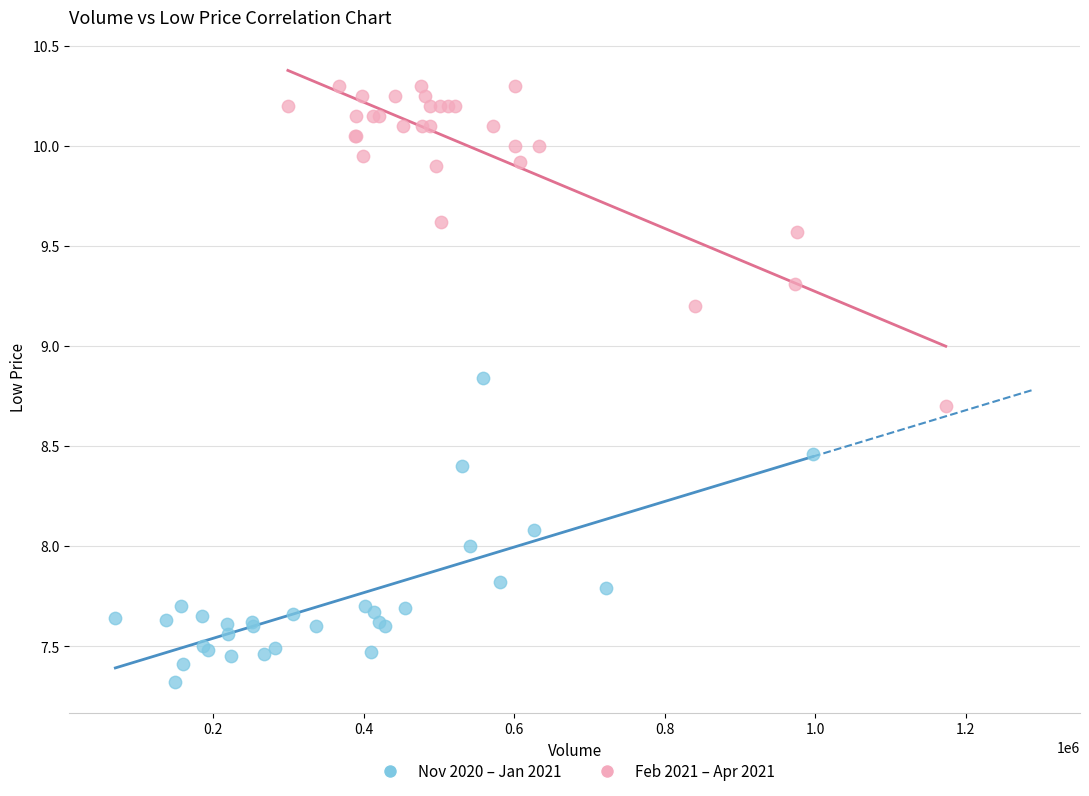

Which series contains the lowest Y value?

Nov 2020 – Jan 2021